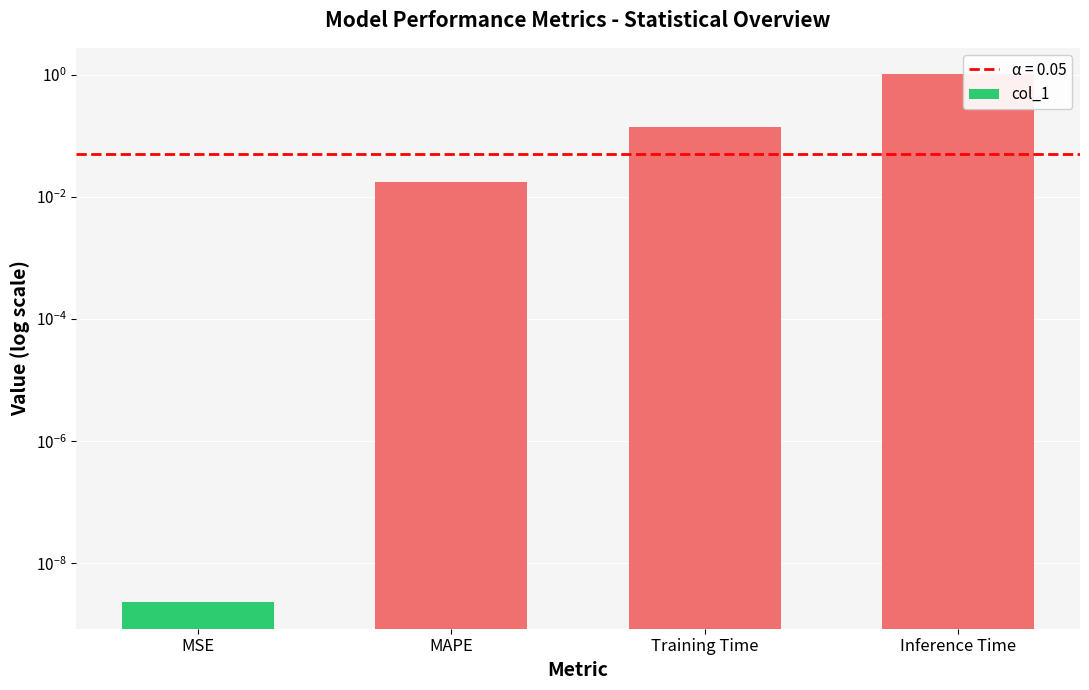

How many bars are there in total?

4